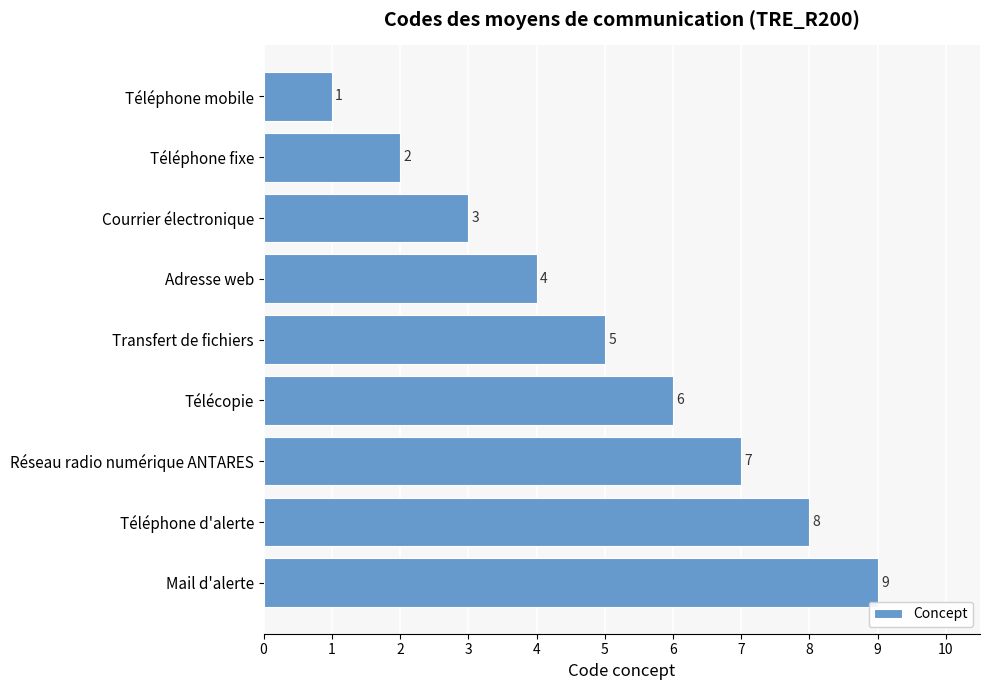

How many values are below 5?

4